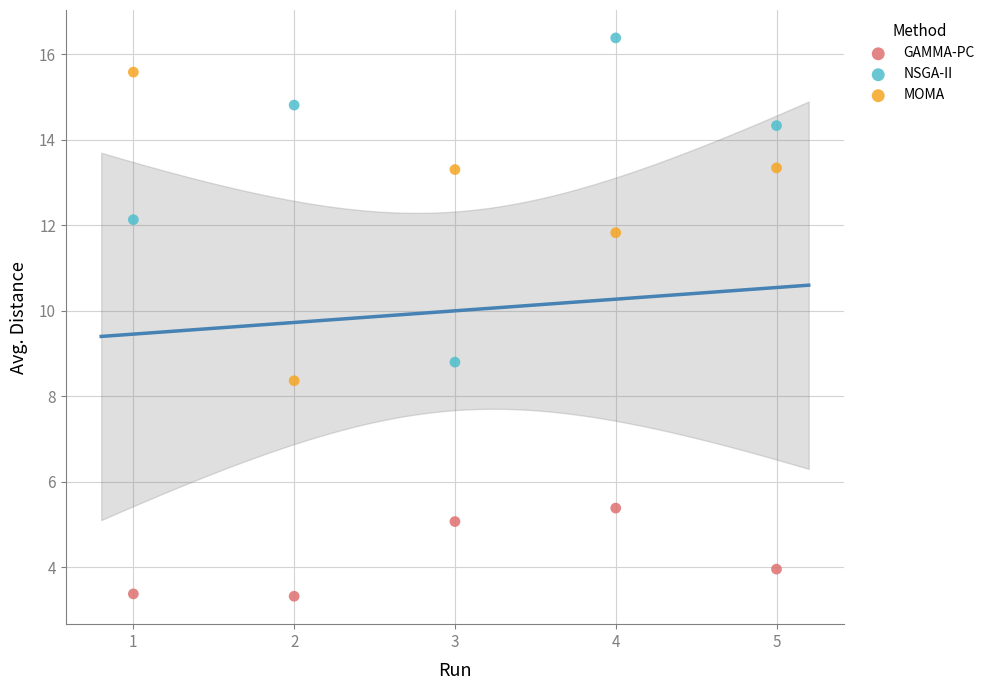

Which series reaches the minimum Y coordinate?

GAMMA-PC